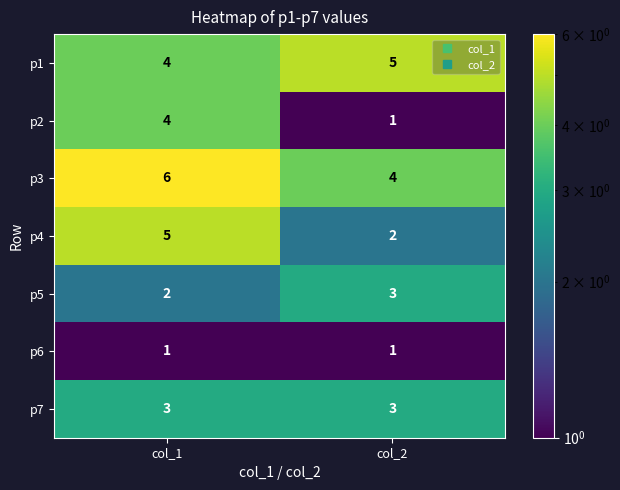

At how many categories does at least one series exceed 3?

2